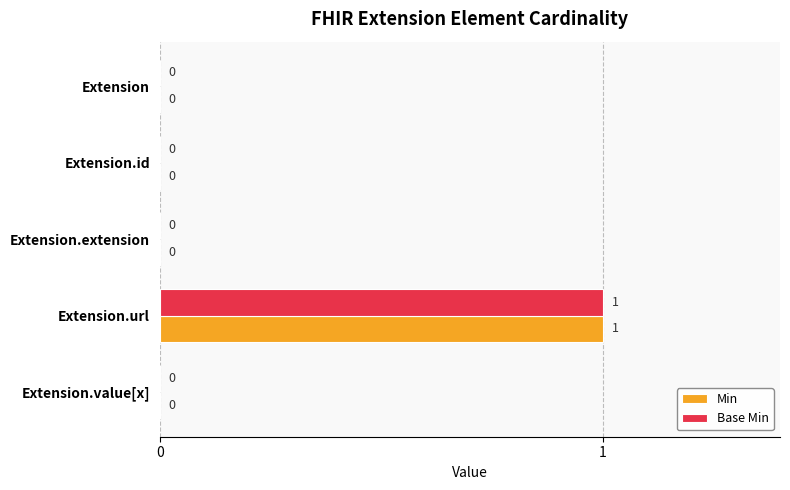

What are all the series names shown in the legend?

Min, Base Min